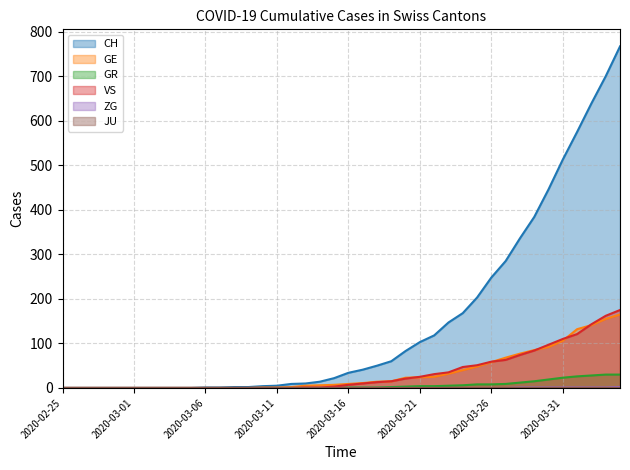

Which category has the lowest value in the GE series?

2020-02-25